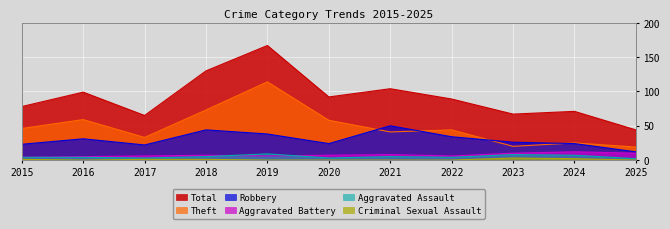

Is the value of Total at 2021 greater than the value of Aggravated Assault at 2017?

Yes